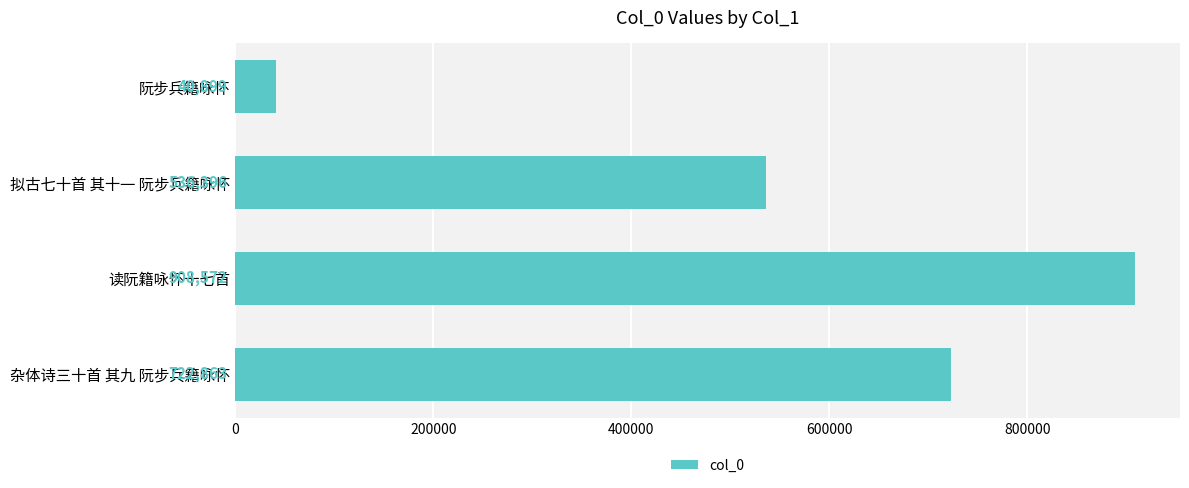

What is the sum of all values?

2208730